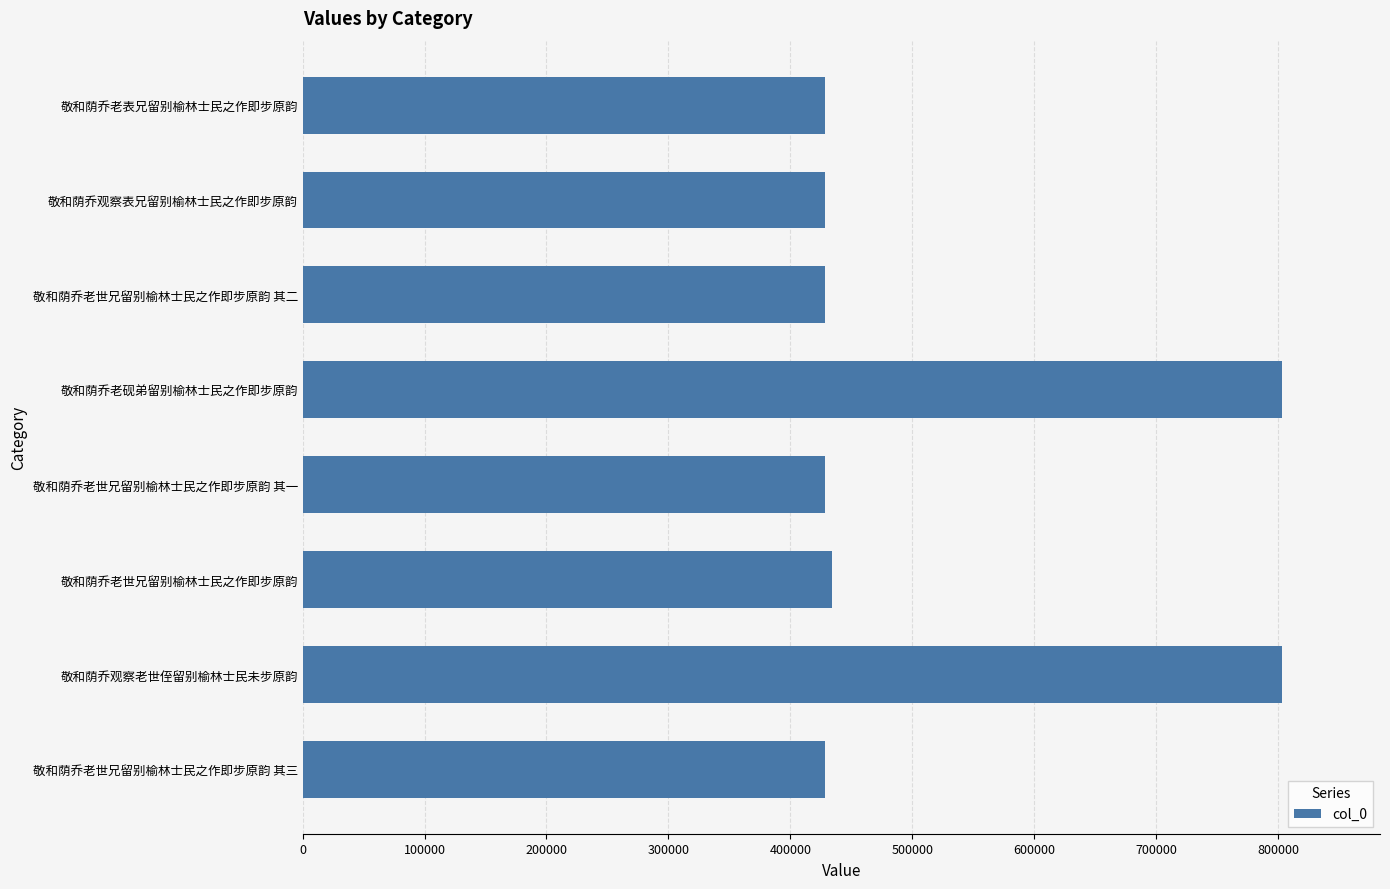

Which has a higher value, 敬和荫乔老砚弟留别榆林士民之作即步原韵 or 敬和荫乔老世兄留别榆林士民之作即步原韵 其二?

敬和荫乔老砚弟留别榆林士民之作即步原韵